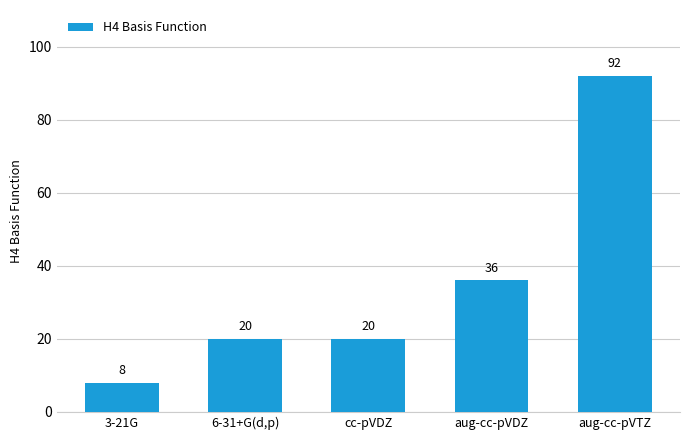

What is the change in value from 6-31+G(d,p) to aug-cc-pVDZ?

+16